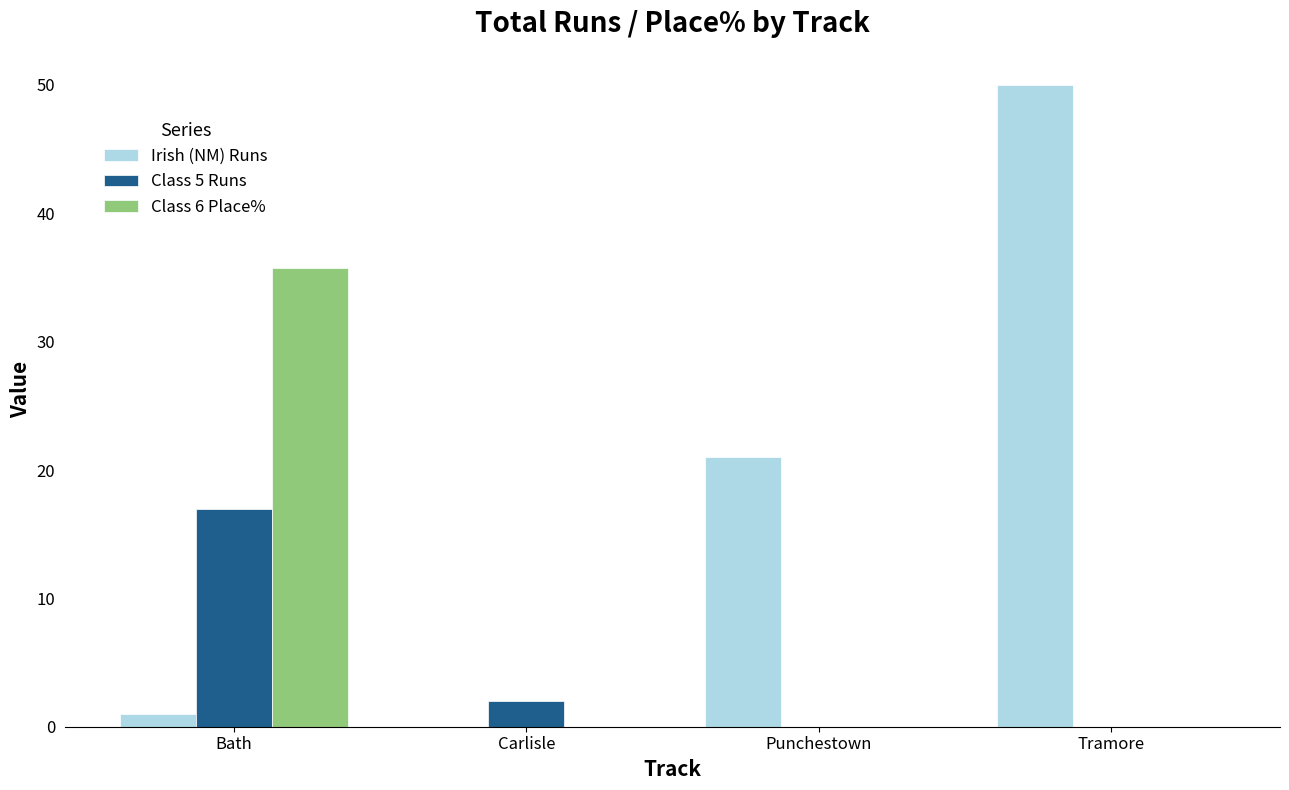

Reading left to right, transcribe all the data shown in this chart.

Irish (NM) Runs: 1.0	0.0	21.0	50.0
Class 5 Runs: 17.0	2.0	0.0	0.0
Class 6 Place%: 35.7	0.0	0.0	0.0